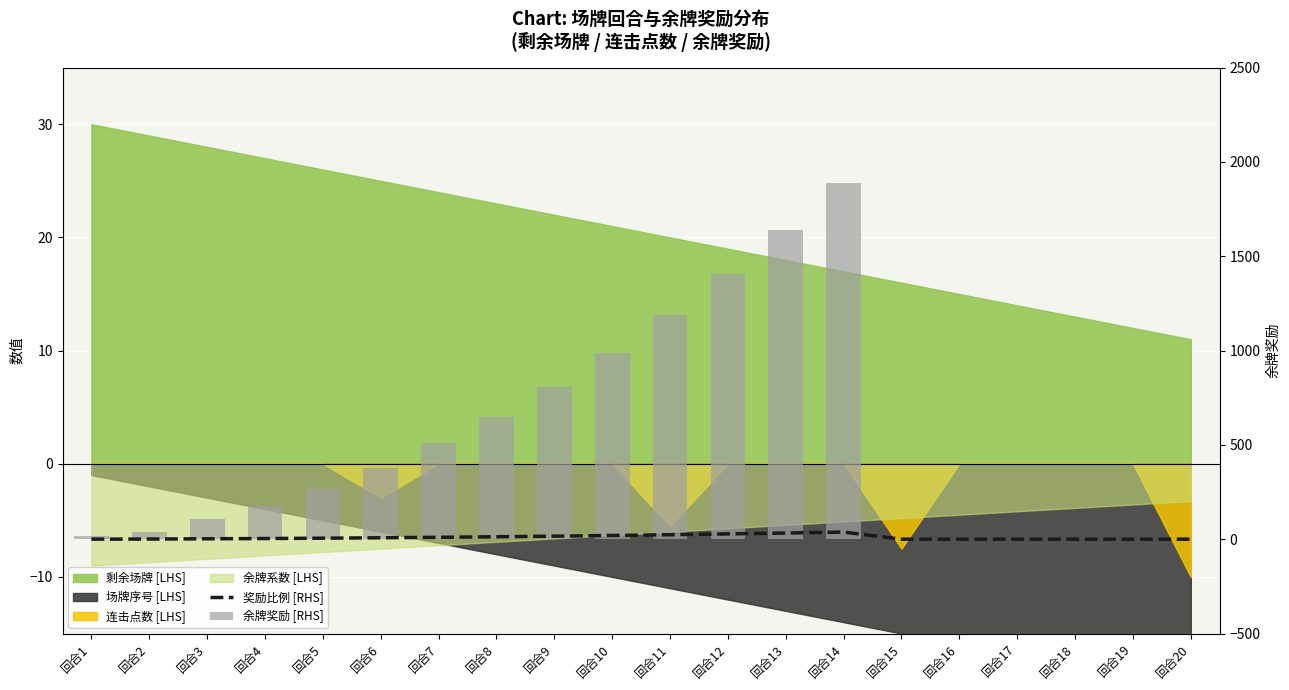

Where does the 余牌奖励 [RHS] series first go above 268?

回合6